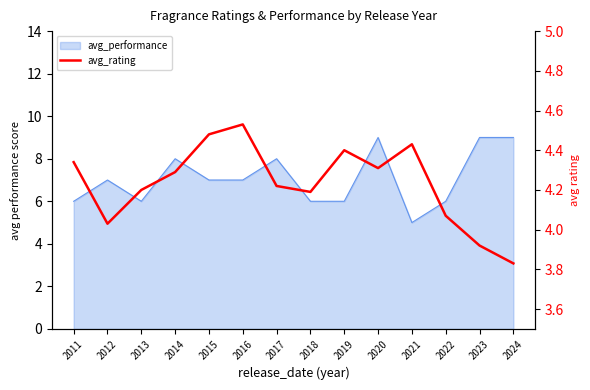

Which category has the highest value across all series?

2016